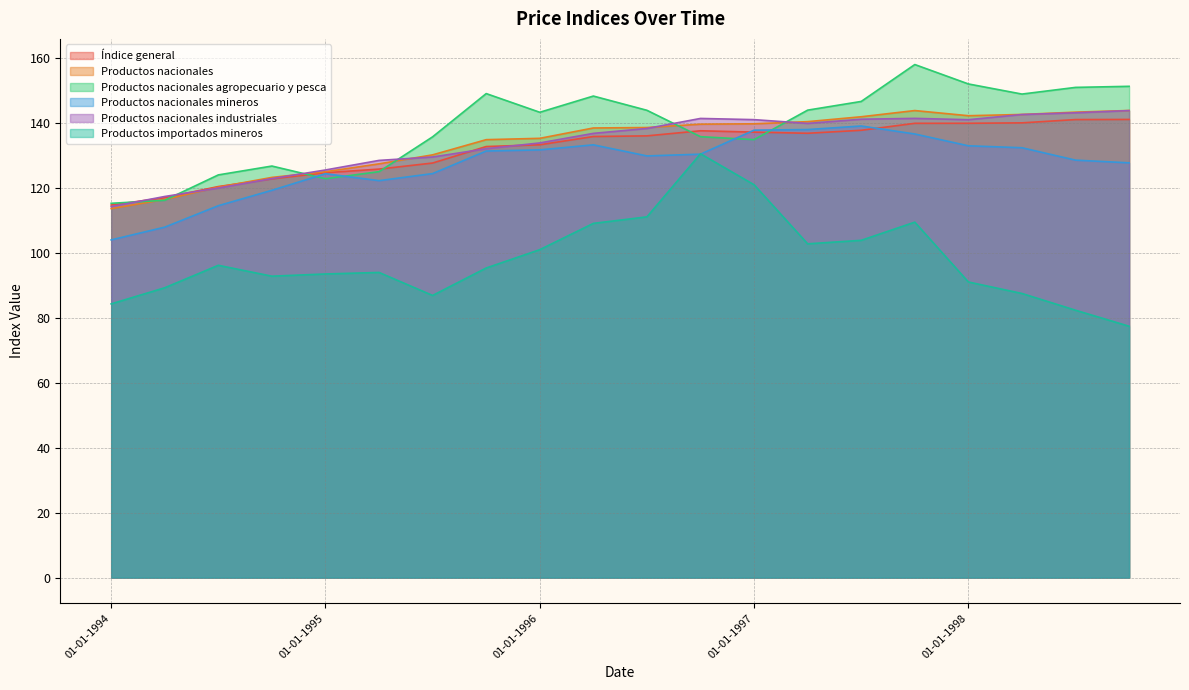

At which category does Productos importados mineros reach its first local peak?

01-07-1994